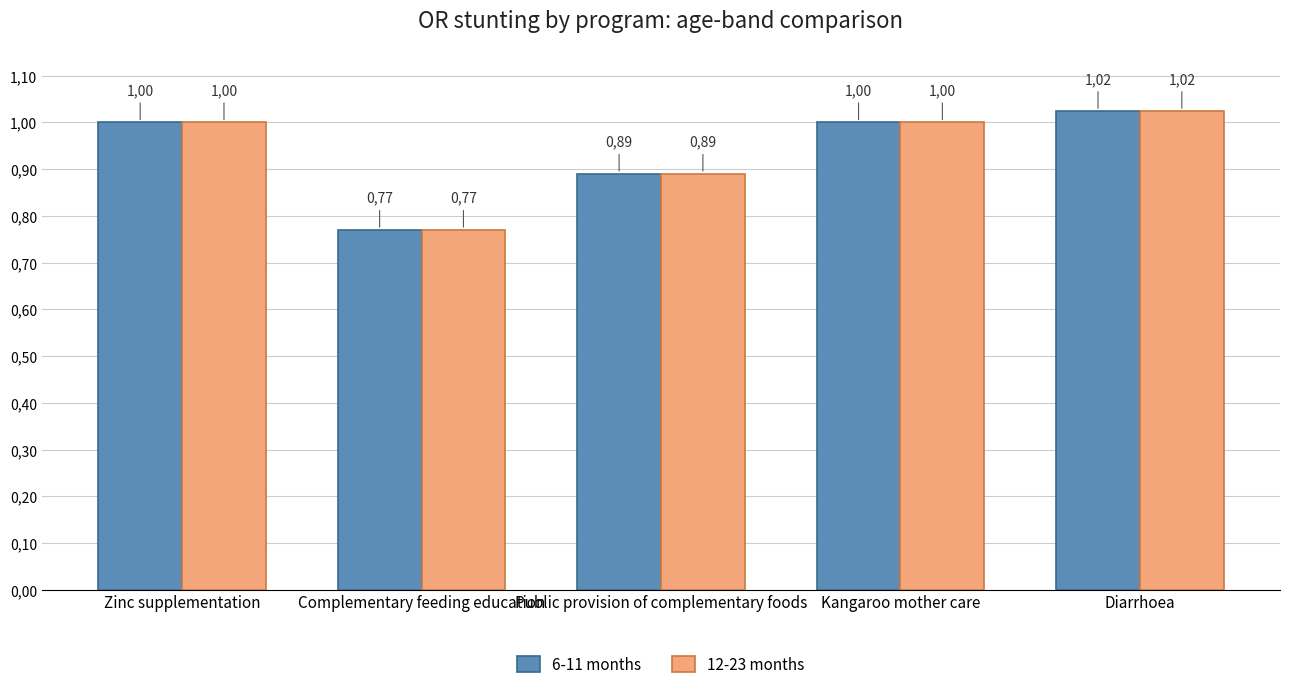

What are all the series names shown in the legend?

6-11 months, 12-23 months